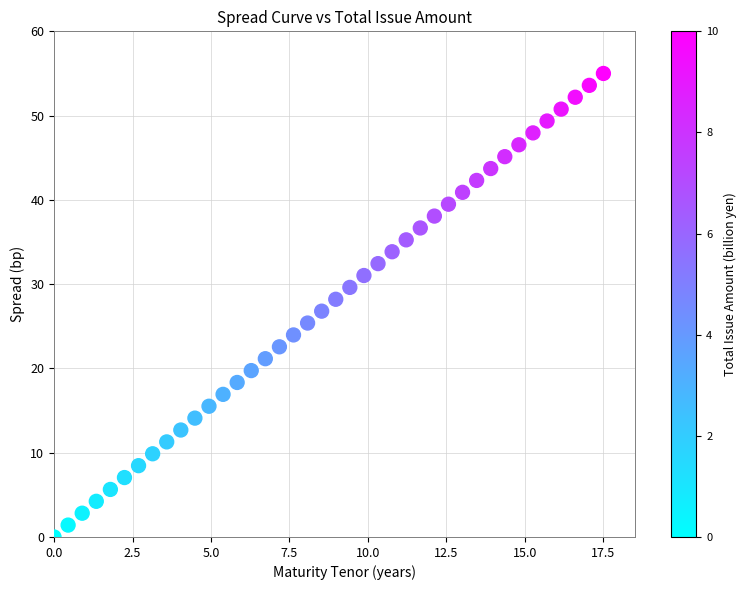

What is the range of X values (max minus min)?

17.5